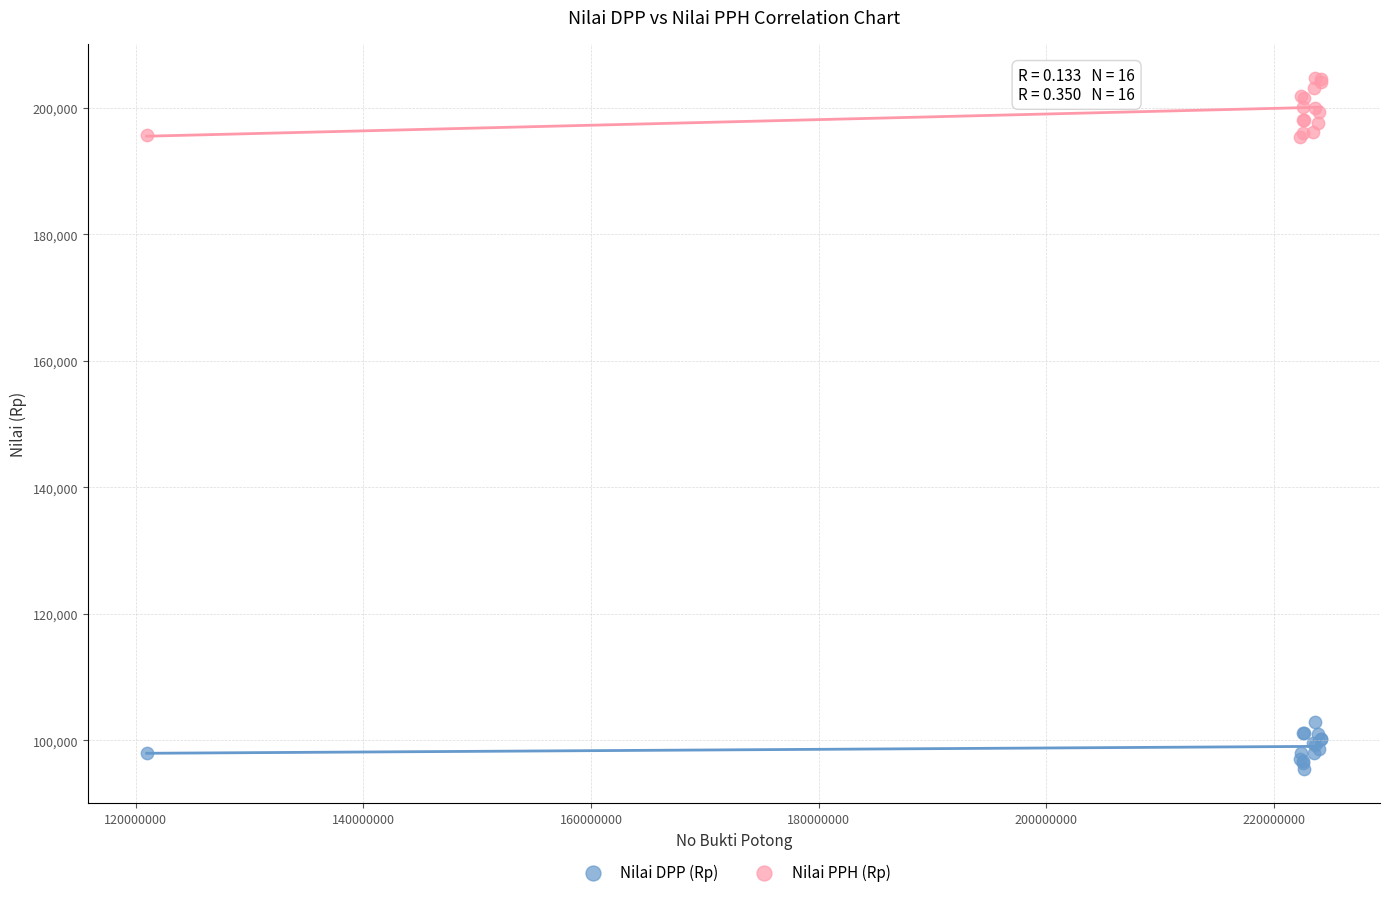

What are all the series names shown in the legend?

Nilai DPP (Rp), Nilai PPH (Rp)